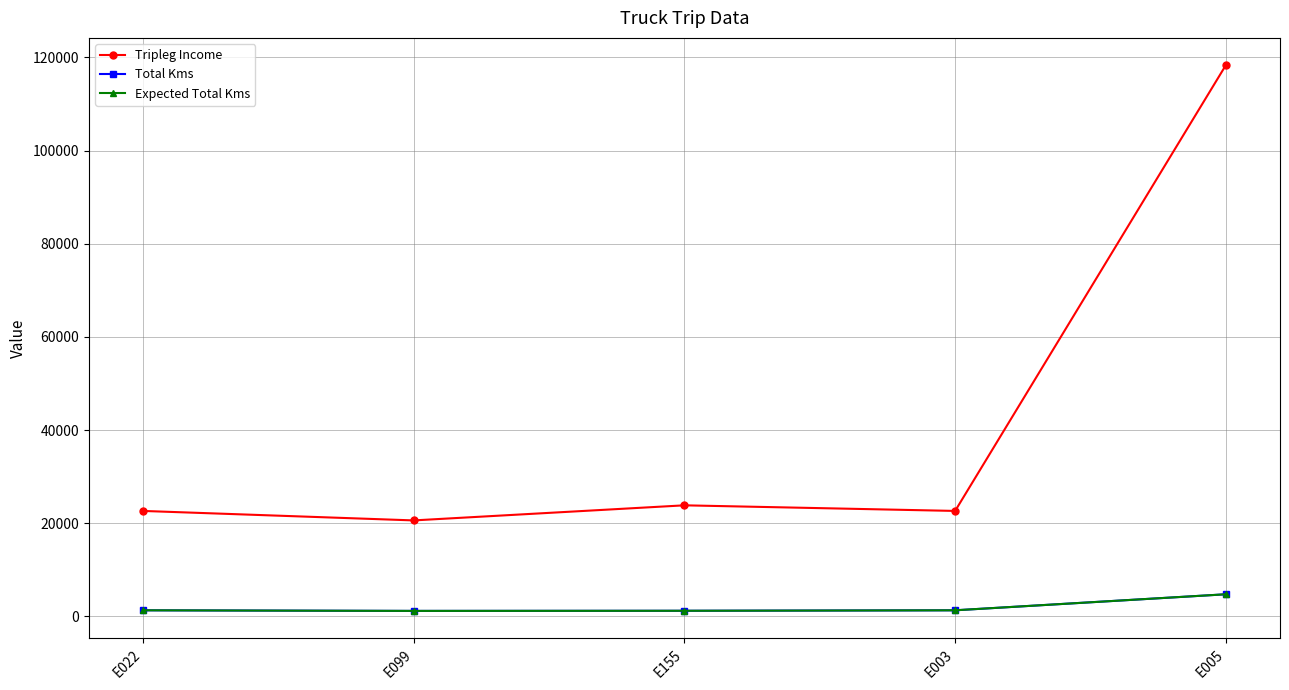

Is this an area chart (filled region under the line)?

No